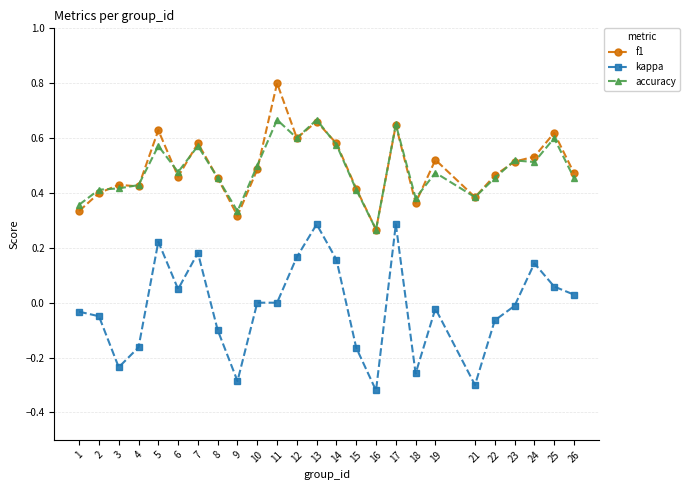

What is the maximum value shown in the chart?

0.8